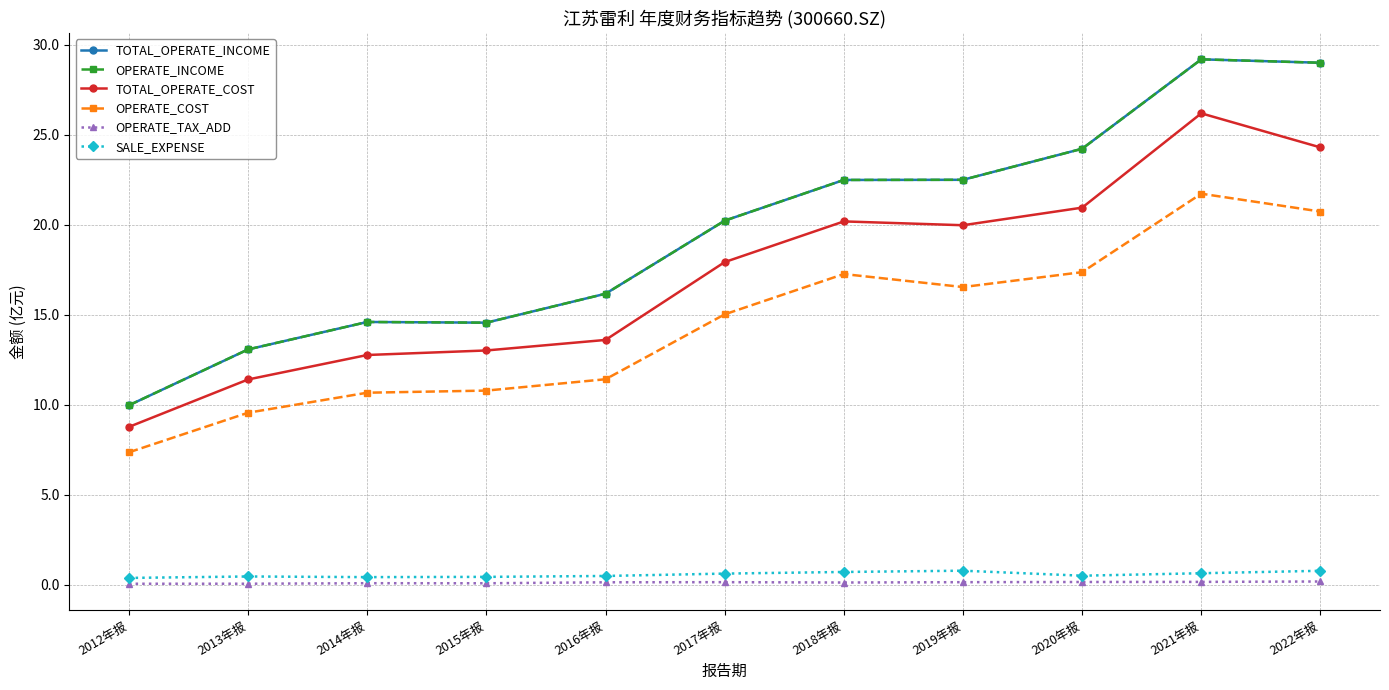

What is the label of the 3rd point from the left?

2014年报